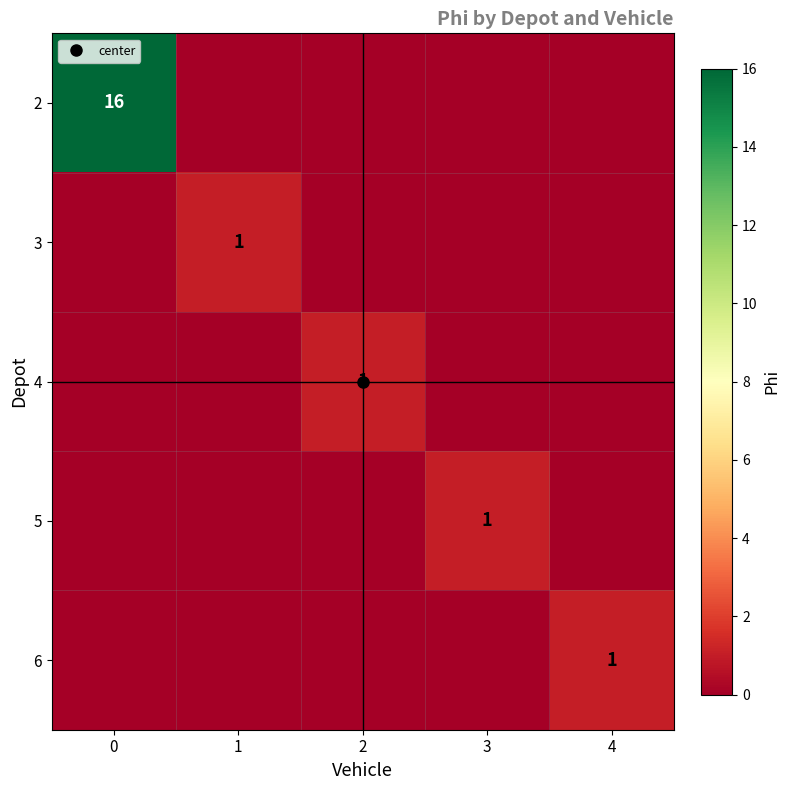

Rank the series by their maximum value, from highest to lowest.

2, 3, 4, 5, 6